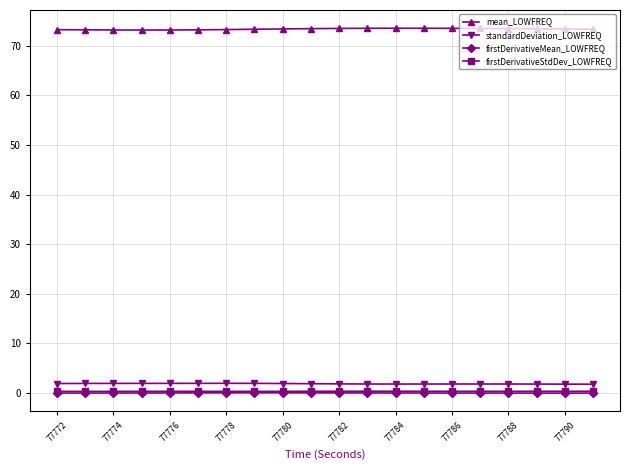

What is the maximum value for standardDeviation_LOWFREQ?

1.9